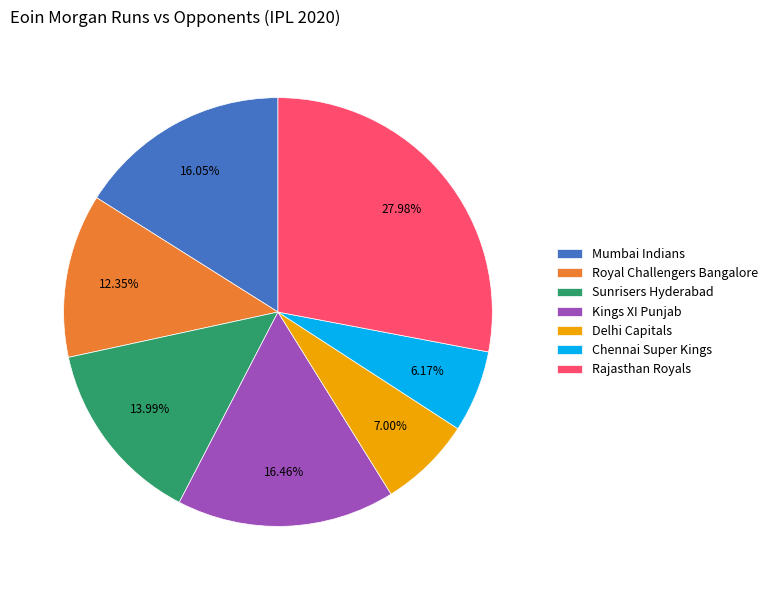

Approximately how many times larger is the value at Sunrisers Hyderabad compared to Delhi Capitals?

2.0